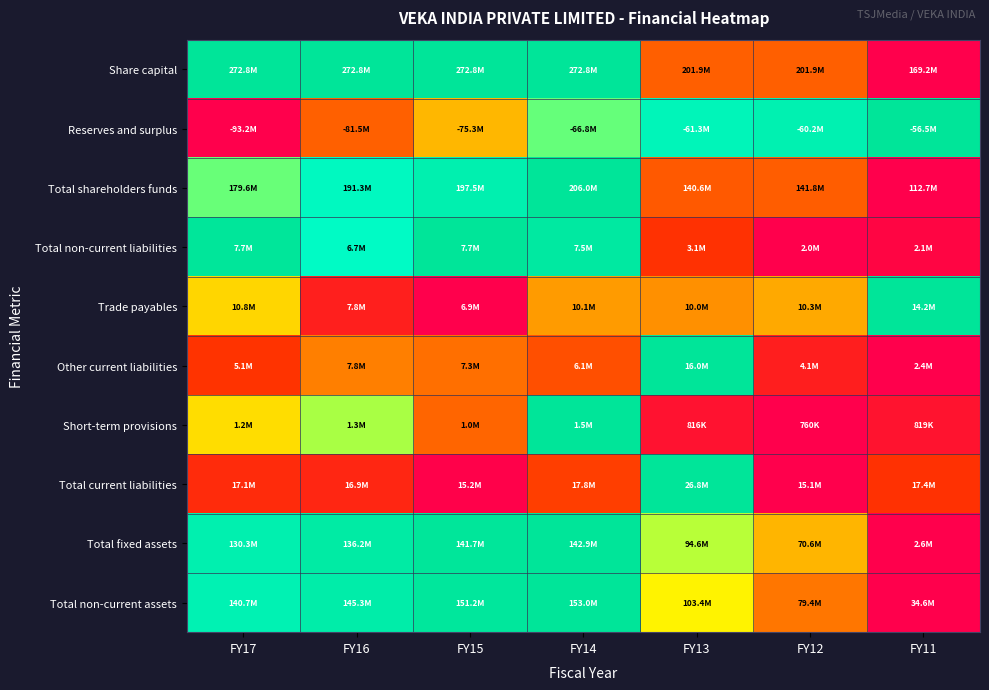

At which category is the sum across all series the highest?

FY14